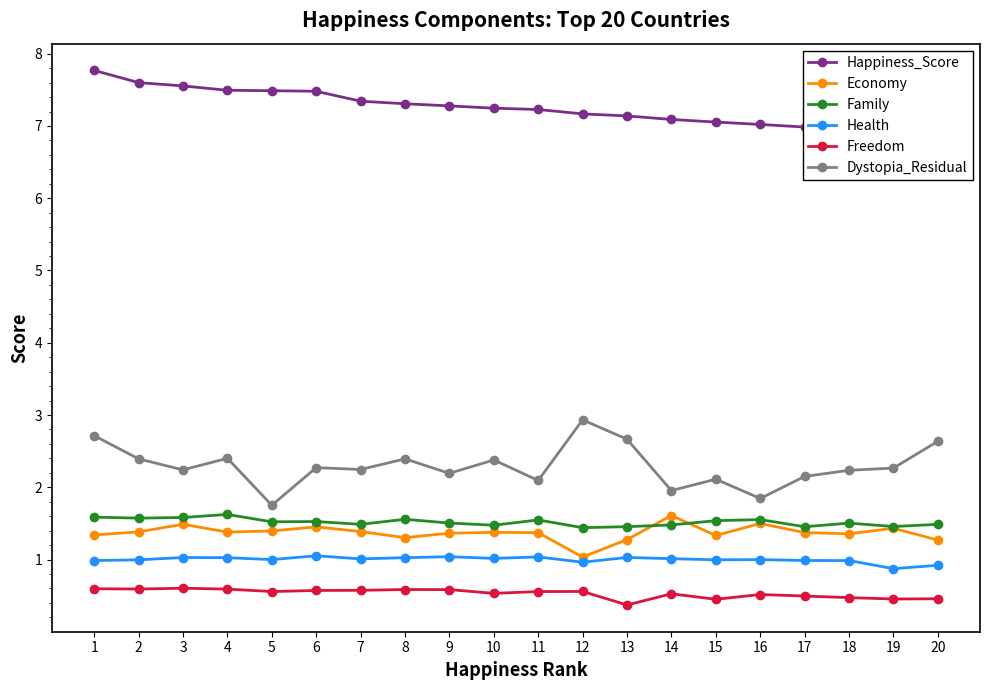

Does the chart display data point markers on the line(s)?

Yes